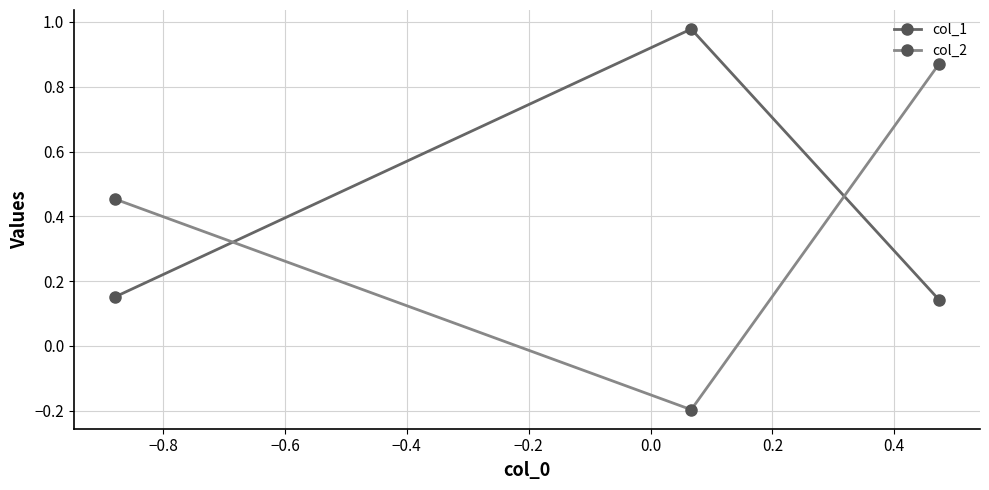

Which series has the widest spread of values?

col_2